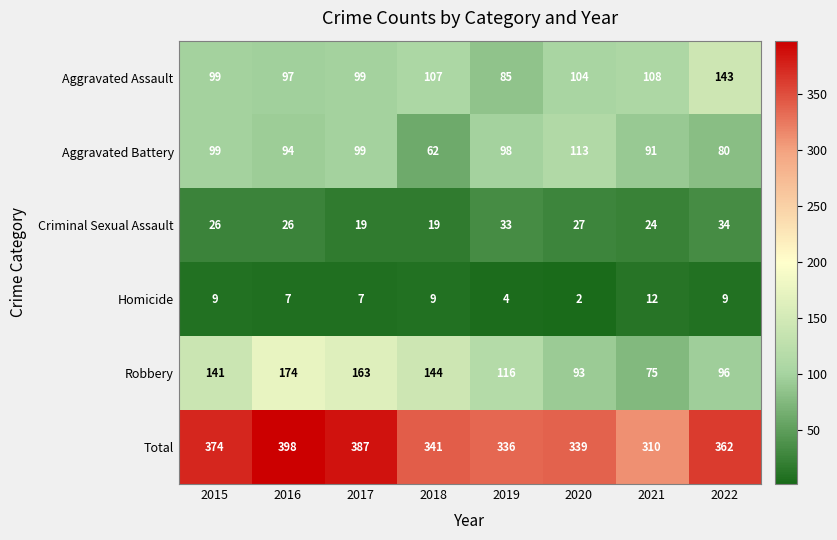

At which category does the chart reach its minimum across all series?

2020